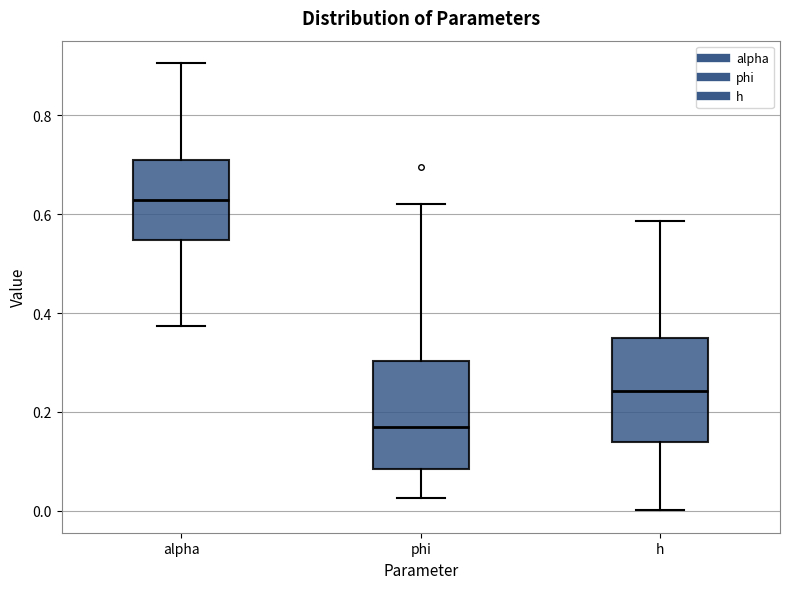

Reading left to right, transcribe this box plot: for each box, give where its median line is, the range the box spans, and where its two whiskers end, as read against the y-axis. The values are not printed on the chart, so give them approximately, as read against the axis.

alpha: median 0.62, box 0.54 to 0.70, whiskers 0.38 to 0.90
phi: median 0.16, box 0.08 to 0.30, whiskers 0.02 to 0.62
h: median 0.24, box 0.14 to 0.34, whiskers 0.00 to 0.58